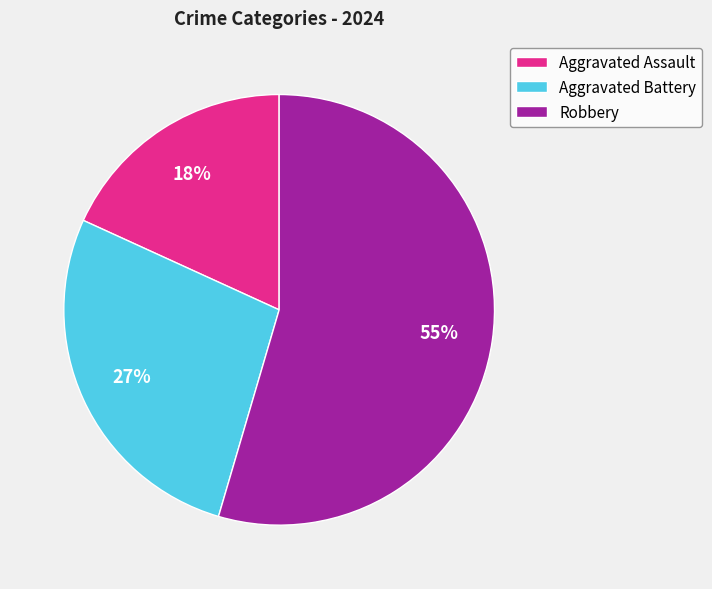

To the nearest percent, what is the combined percentage of Robbery and Aggravated Assault?

73%